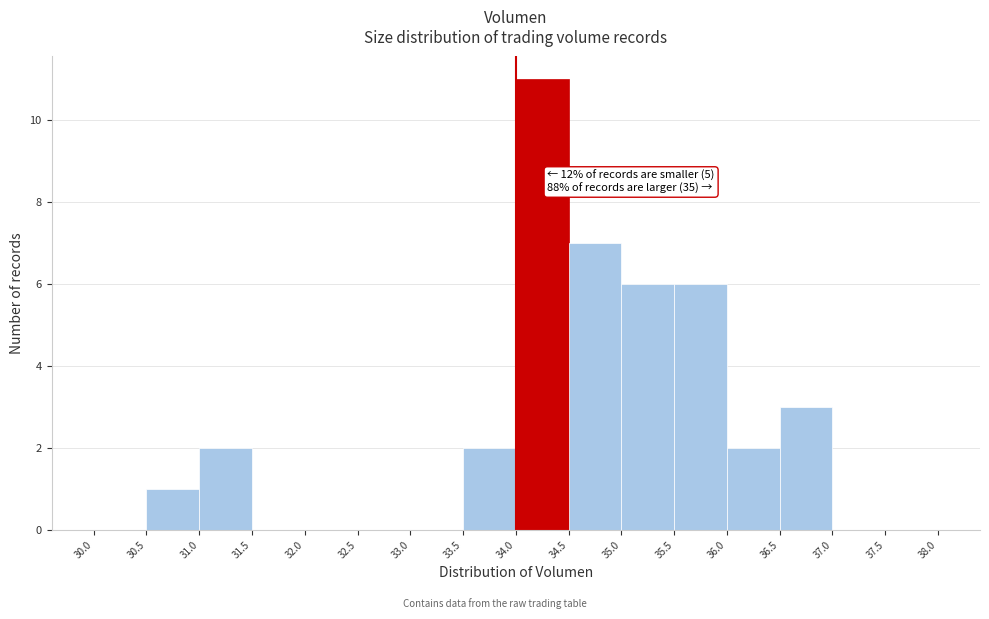

Which range on the x-axis has the tallest bar?

34.0 to 34.5